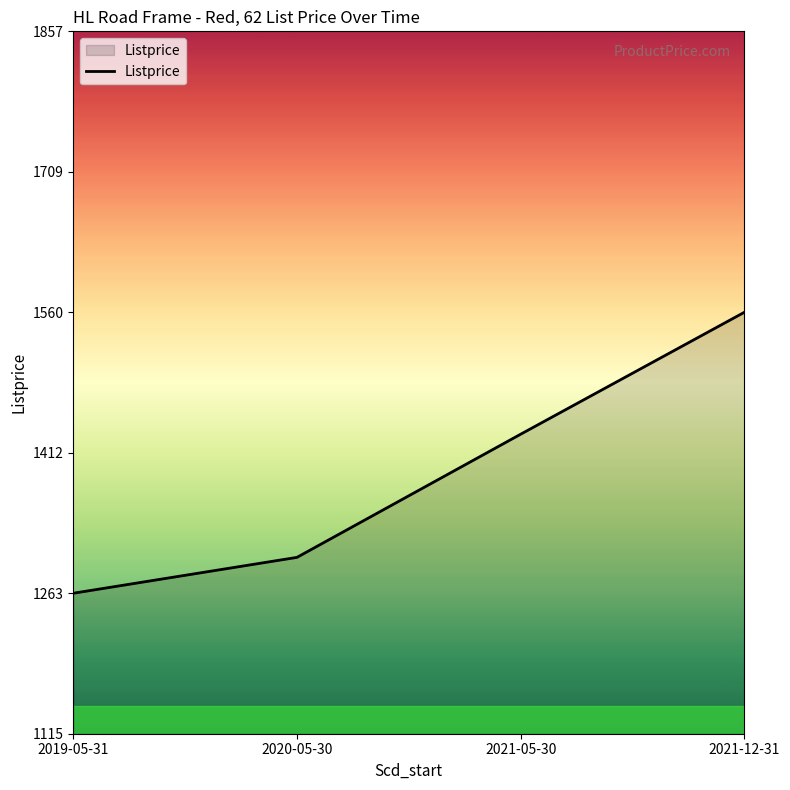

Which category has the highest value across all series?

2021-12-31